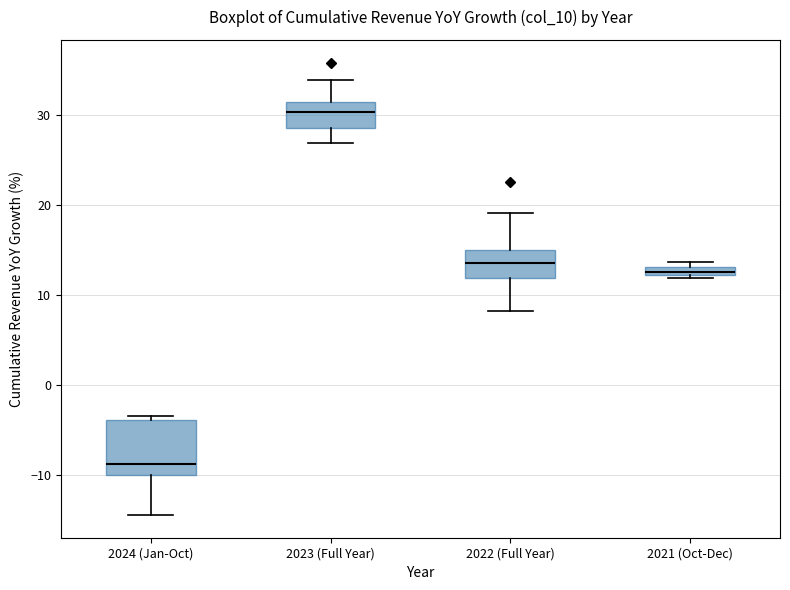

Comparing the boxes themselves (not the whiskers), which one is the tallest?

2024 (Jan-Oct)